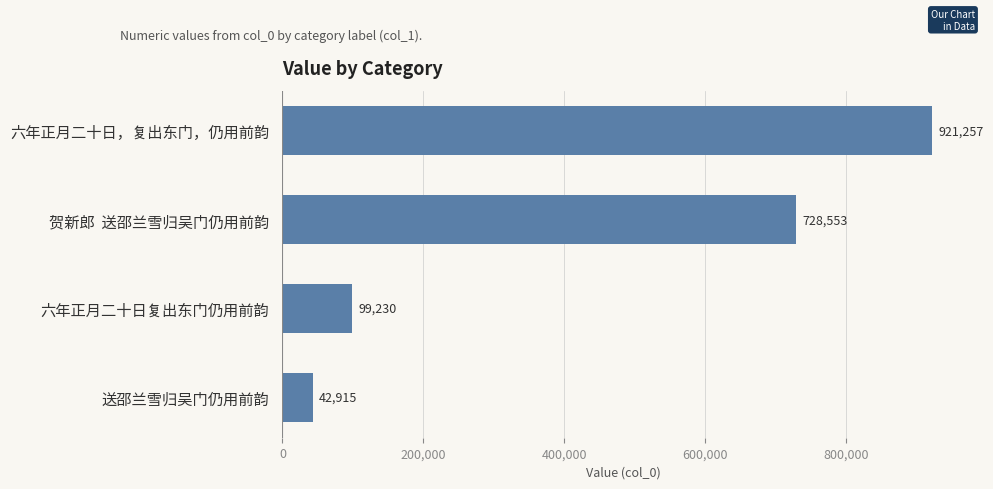

Rank the categories by value from lowest to highest.

送邵兰雪归吴门仍用前韵, 六年正月二十日复出东门仍用前韵, 贺新郎  送邵兰雪归吴门仍用前韵, 六年正月二十日，复出东门，仍用前韵